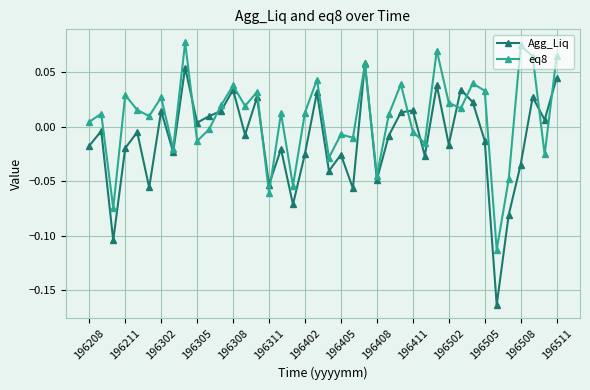

Which series has the widest spread of values?

Agg_Liq